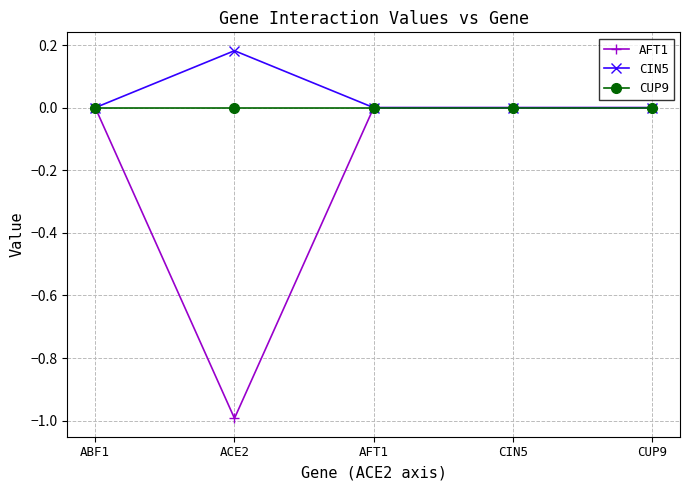

Which series has the widest spread of values?

AFT1